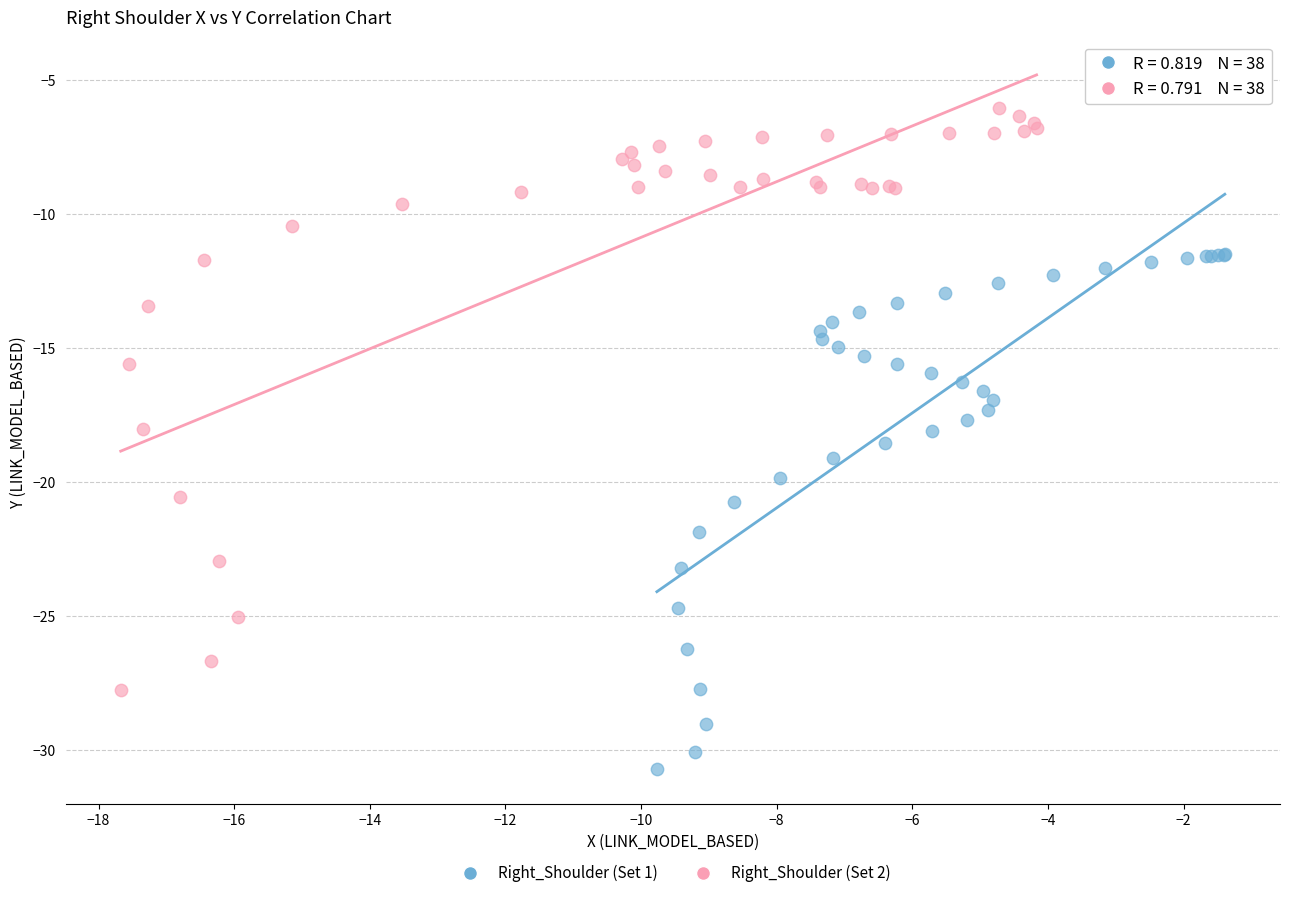

Which series contains the highest Y value?

Right_Shoulder (Set 2)